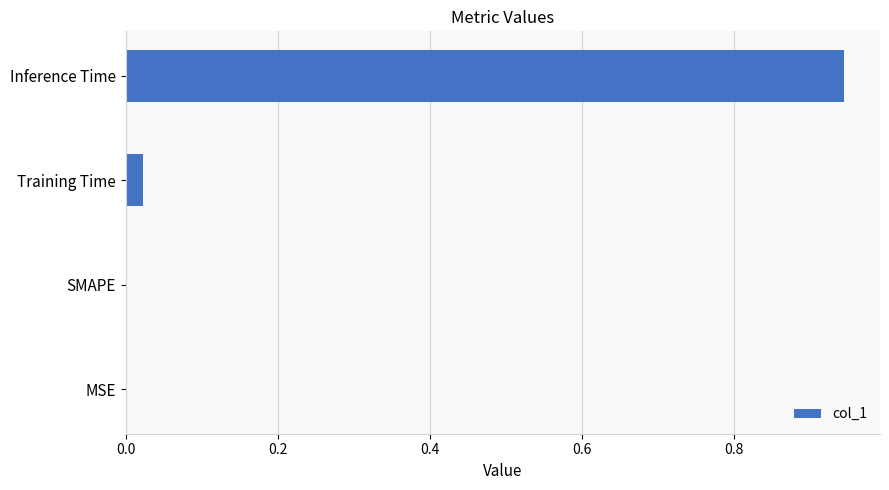

What is the sum of all values?

1.0